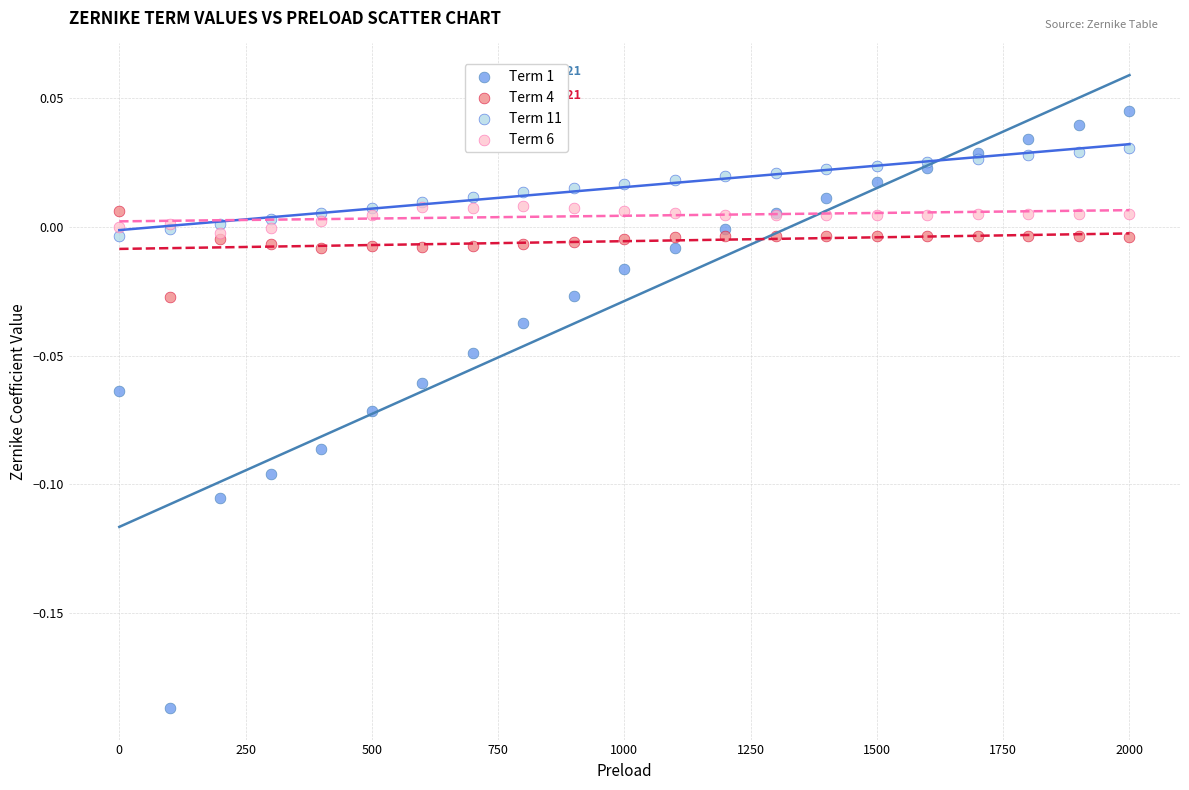

What are all the series names shown in the legend?

Term 1, Term 4, Term 11, Term 6